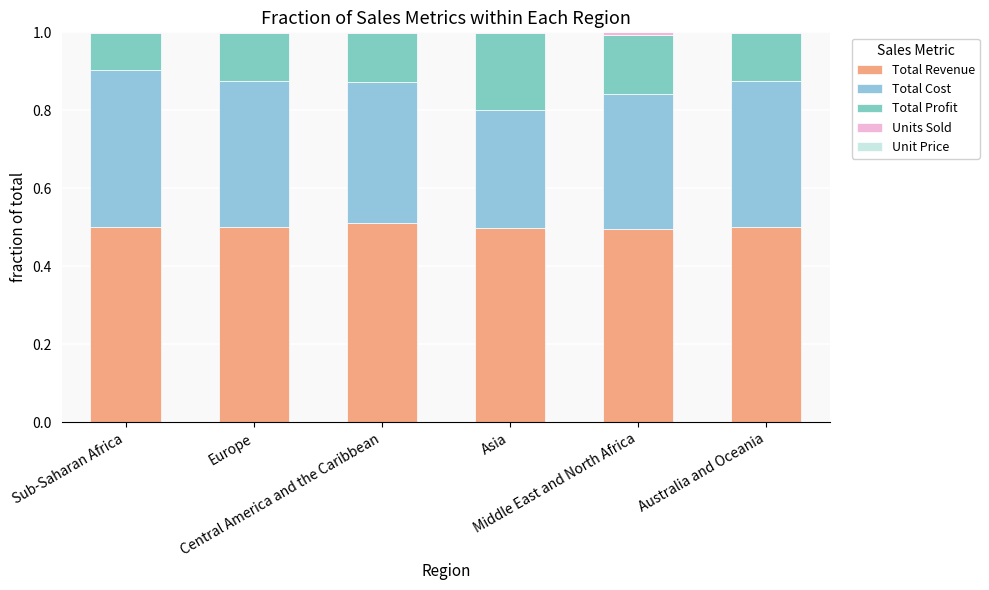

What is the difference between the maximum and minimum values in the Total Cost series?

0.1